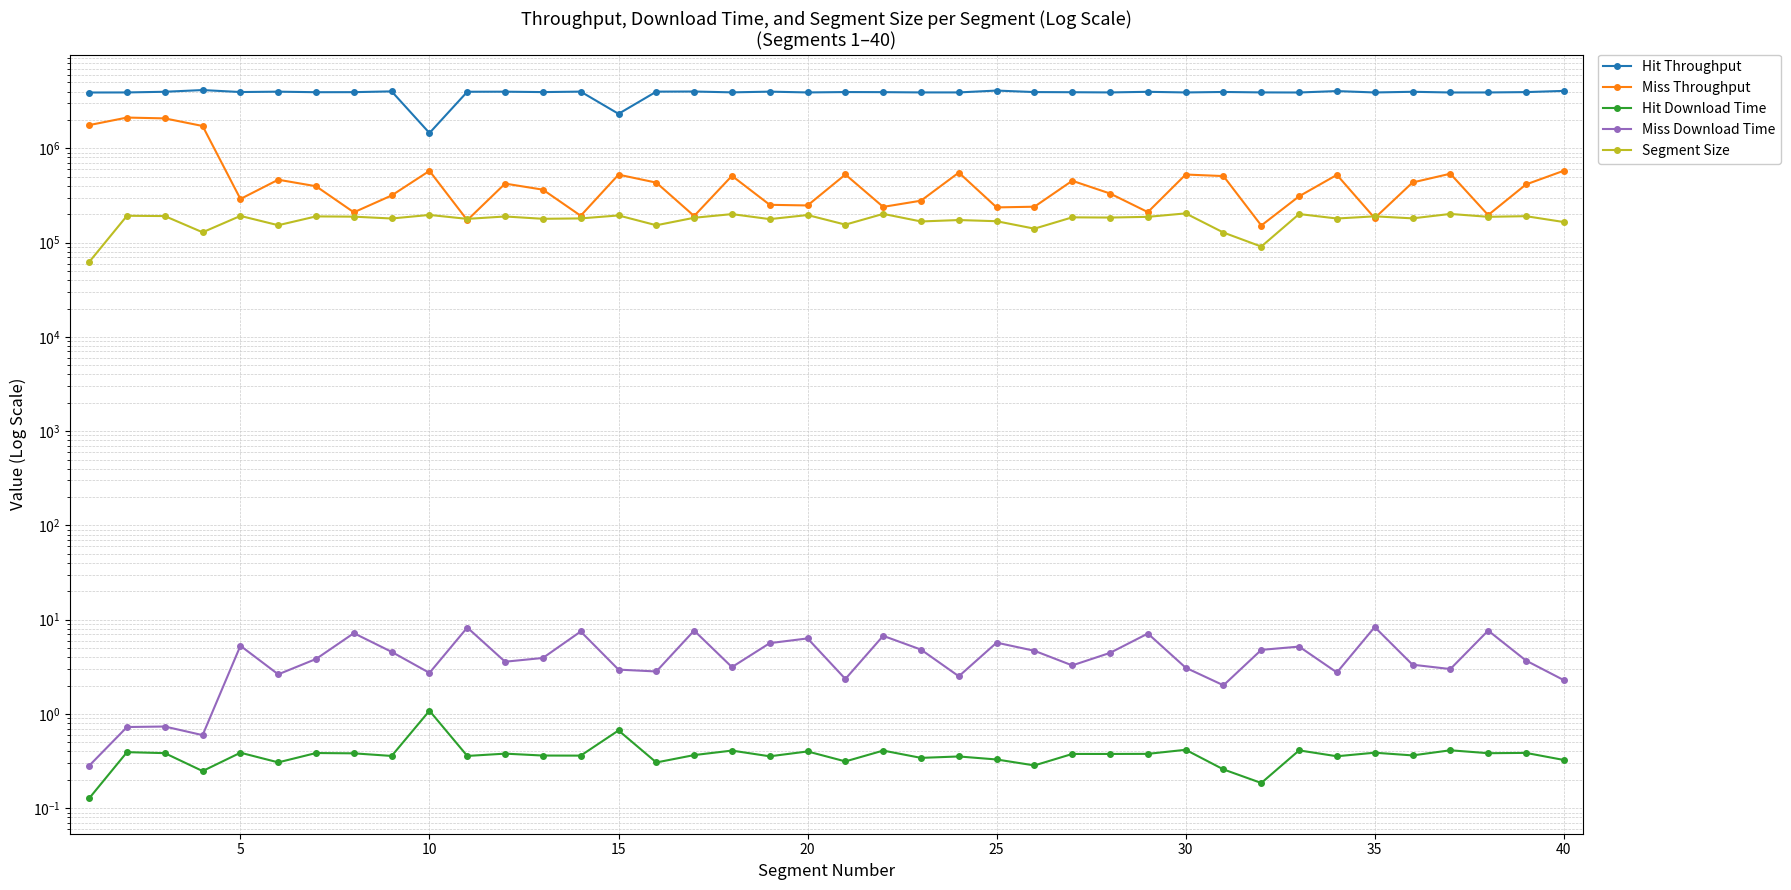

What is the highest value of the Miss Throughput series?

2120225.5